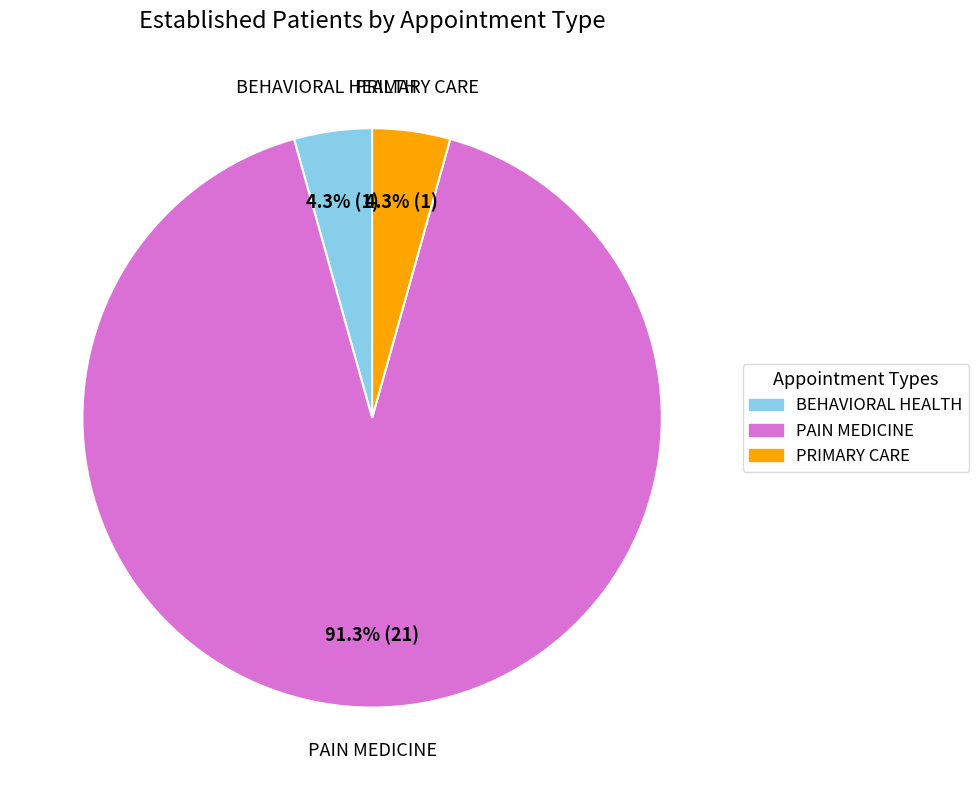

What is the largest slice in the pie chart?

PAIN MEDICINE